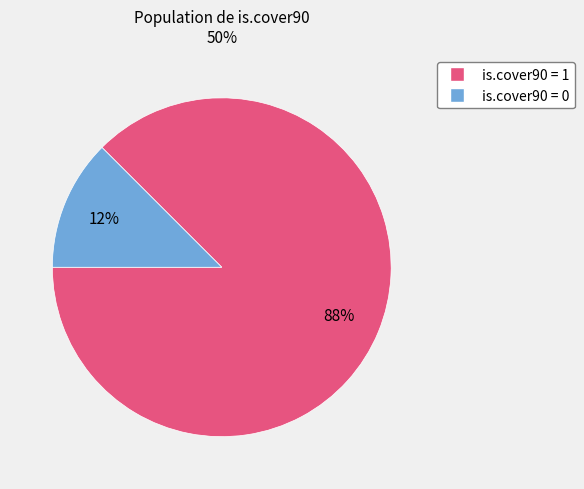

Combined, do is.cover90 = 1 and is.cover90 = 0 account for over 50%?

Yes